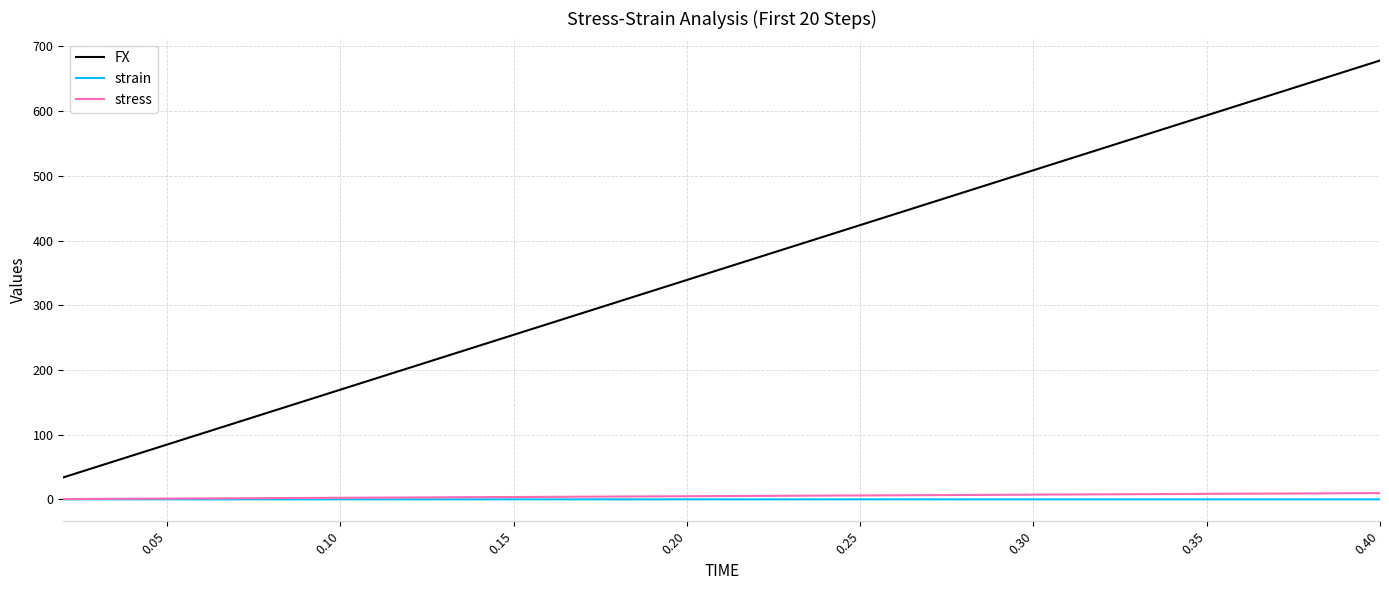

True or false: FX and stress cross at least once.

False